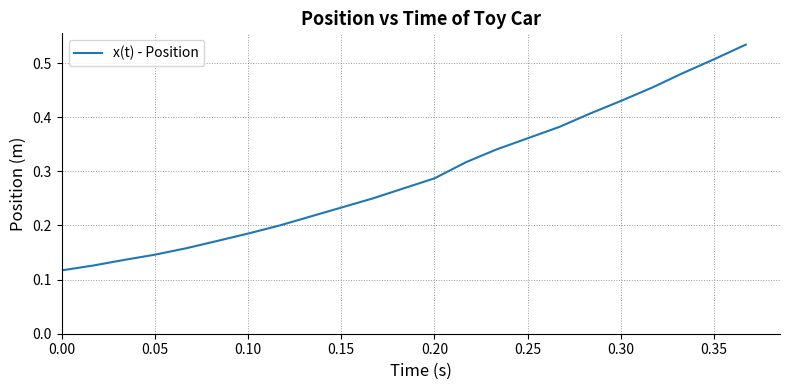

How many lines are shown in the chart?

1